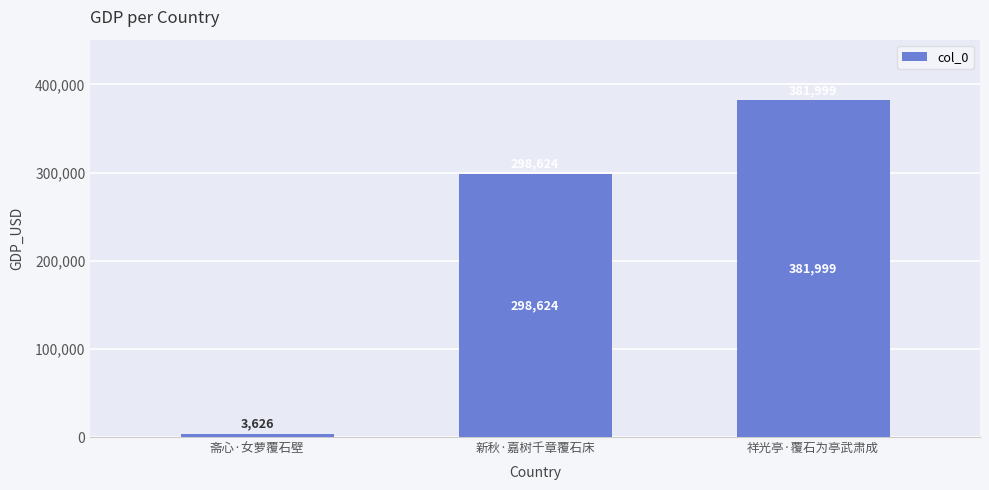

What is the sum of the values at 斋心·女萝覆石壁 and 祥光亭·覆石为亭武肃成?

385625